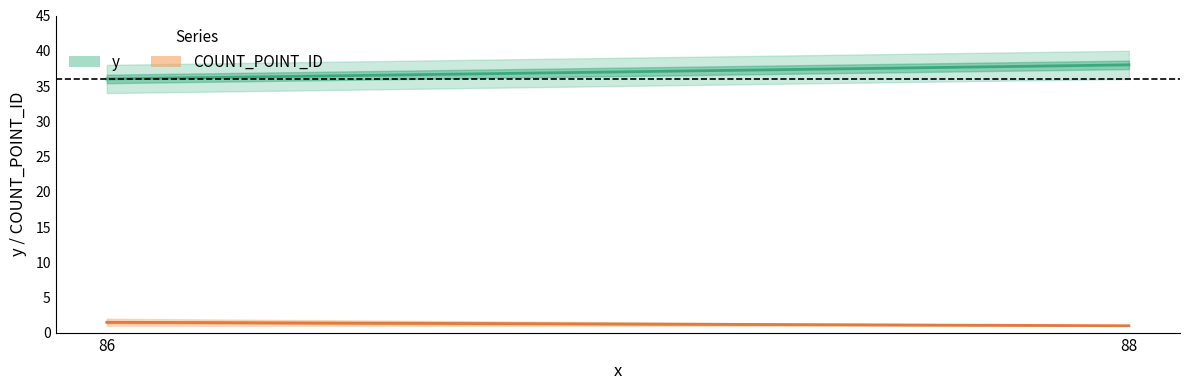

At how many categories does at least one series exceed 32?

2